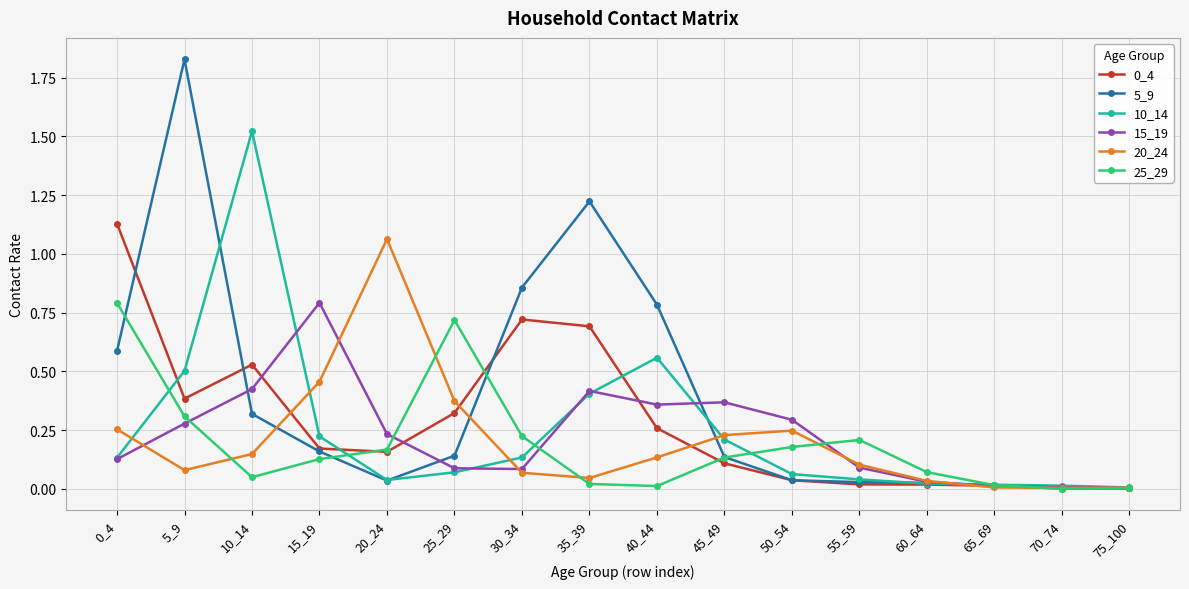

Where is the first local maximum for 25_29?

25_29